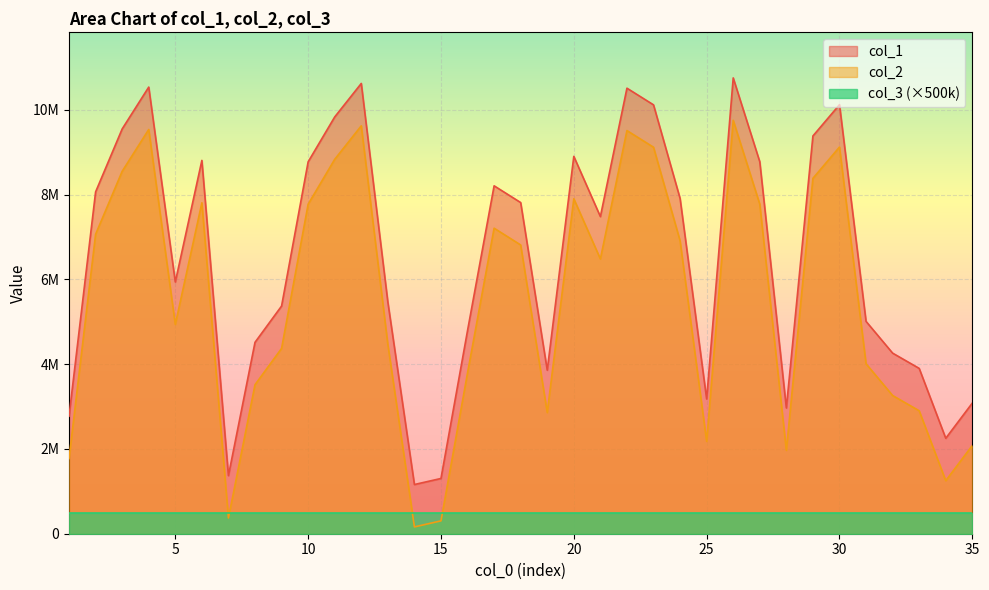

At how many categories does at least one series exceed 1560954?

32